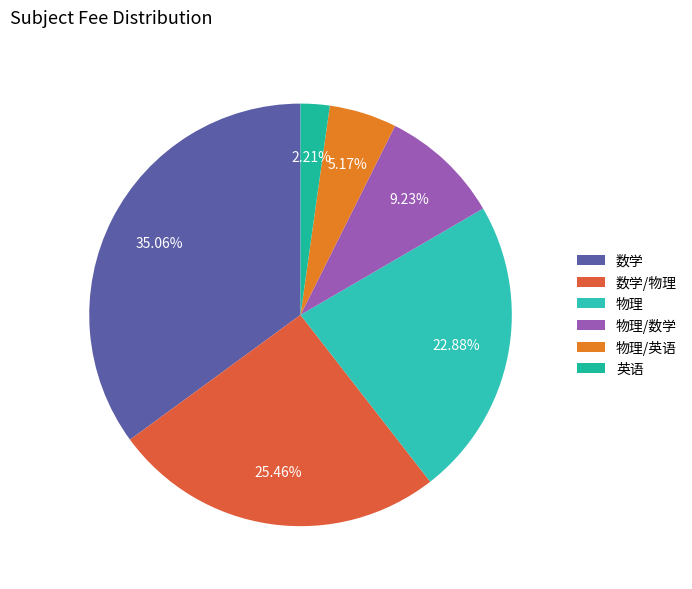

Count the number of slices in the pie.

6